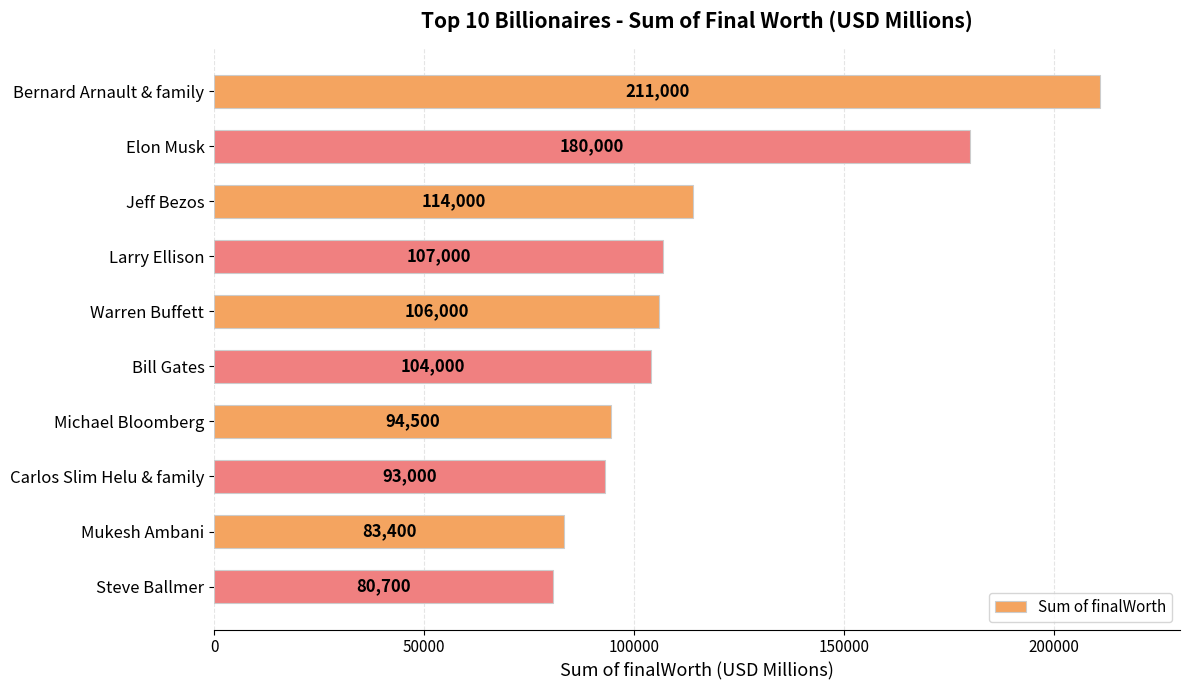

The chart shows a value of 60368 at Carlos Slim Helu & family. True or false?

False